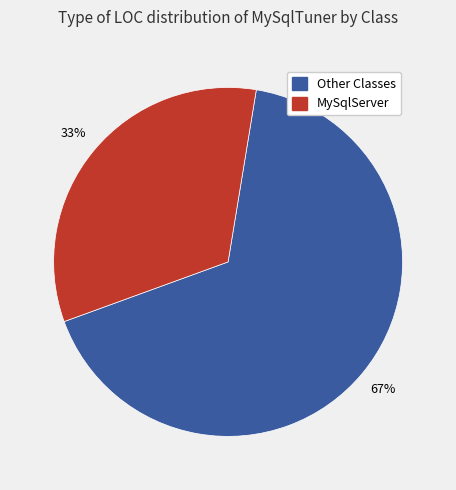

To the nearest percent, what is the average slice percentage?

50%